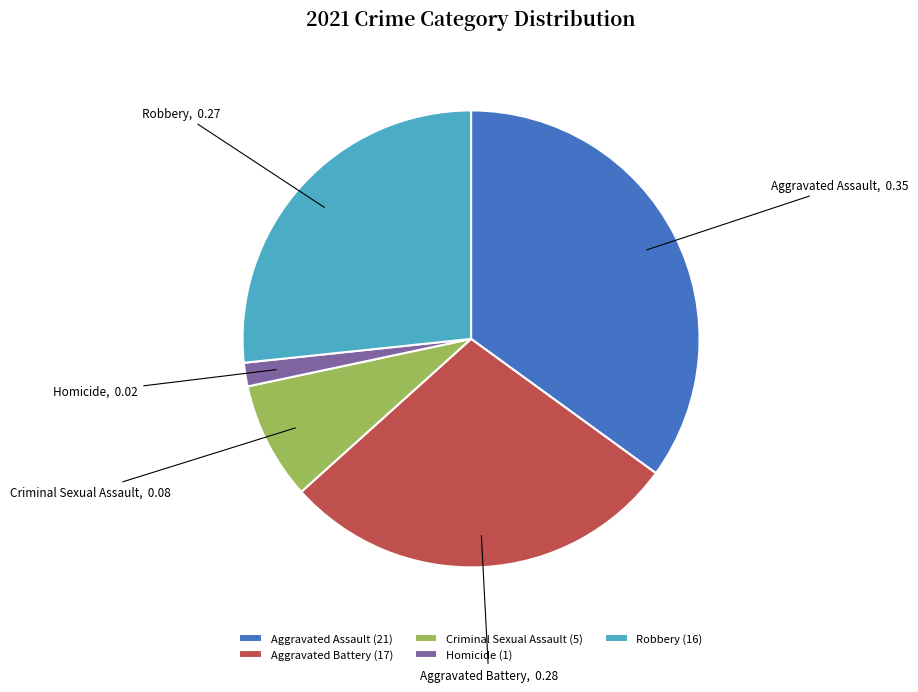

True or false: Aggravated Battery accounts for 28% of the total.

True